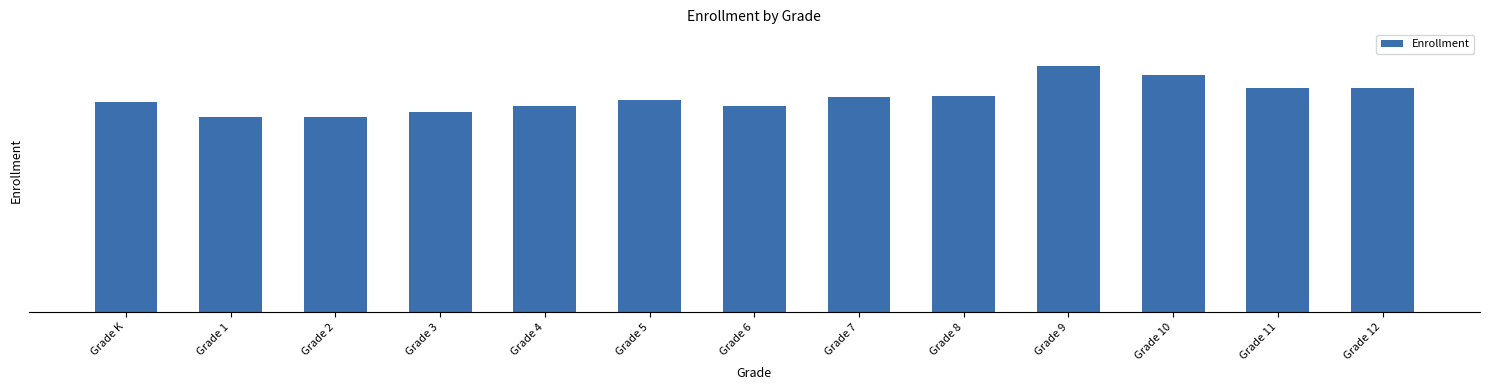

Reading left to right, extract all data points from this chart.

Grade K=2720	Grade 1=2531	Grade 2=2527	Grade 3=2590	Grade 4=2671	Grade 5=2743	Grade 6=2674	Grade 7=2782	Grade 8=2799	Grade 9=3187	Grade 10=3072	Grade 11=2905	Grade 12=2907